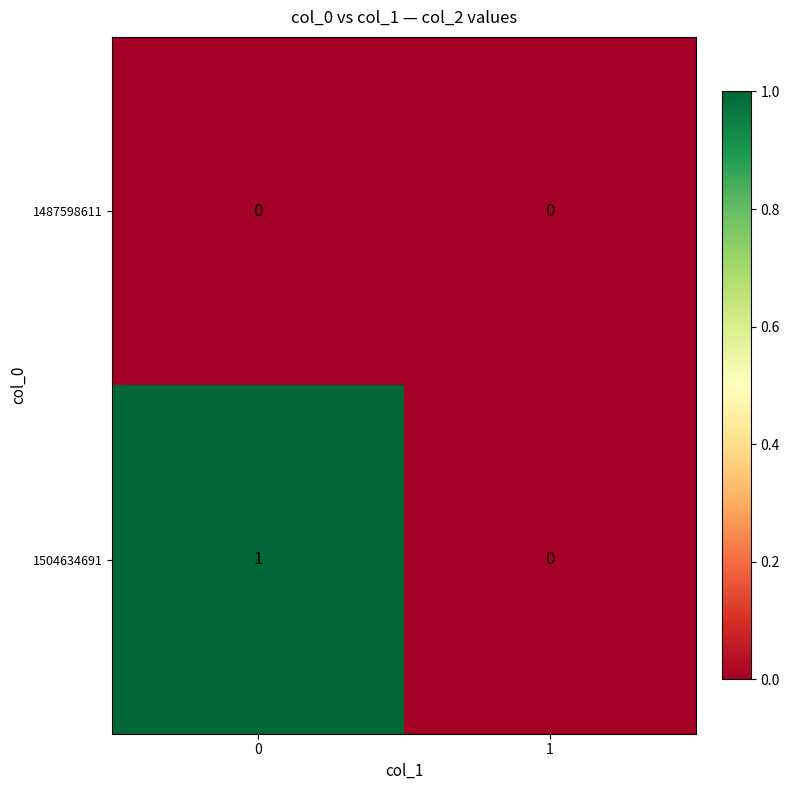

Which series has the largest total across all categories?

1504634691